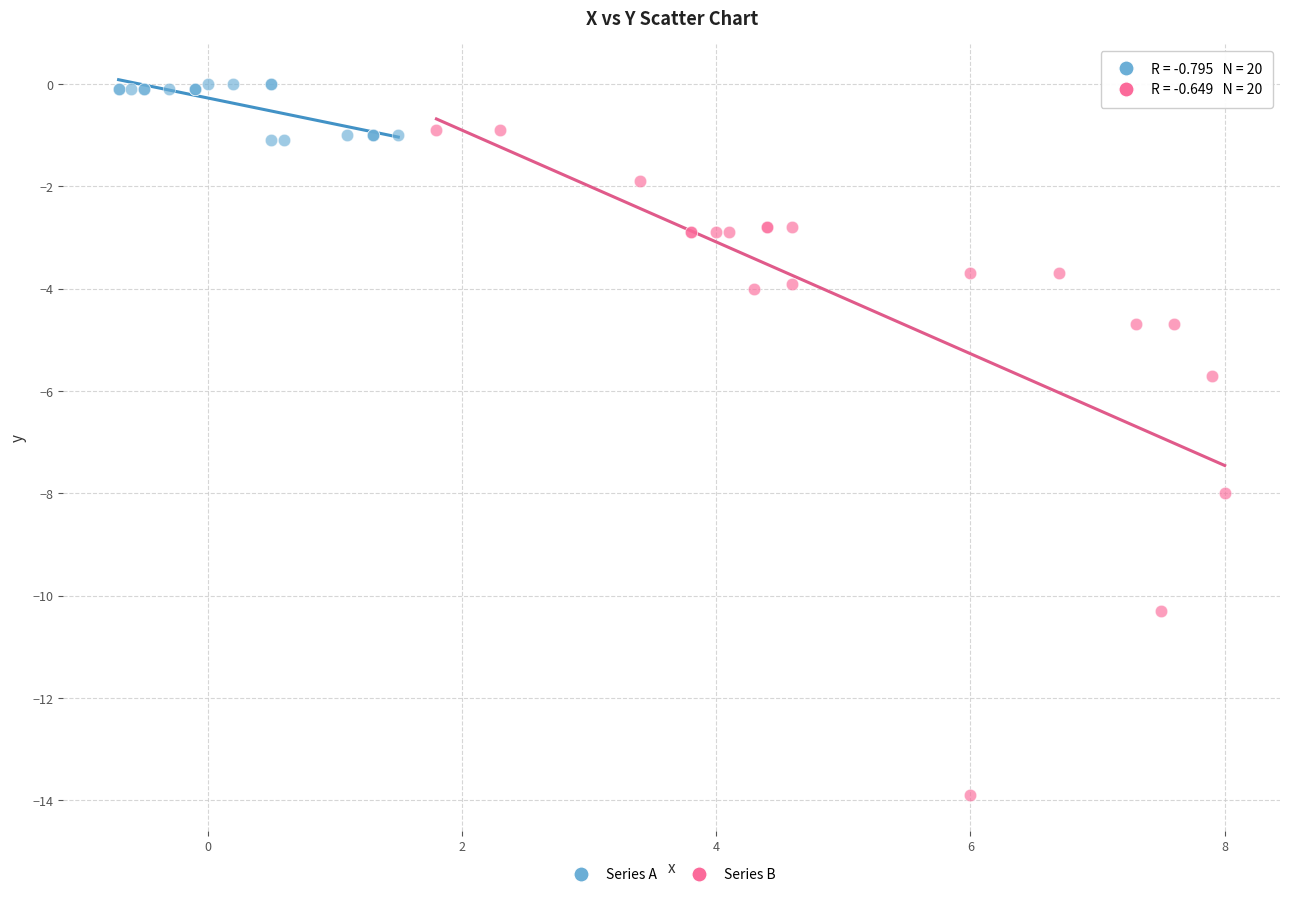

Which series contains the lowest Y value?

Series B